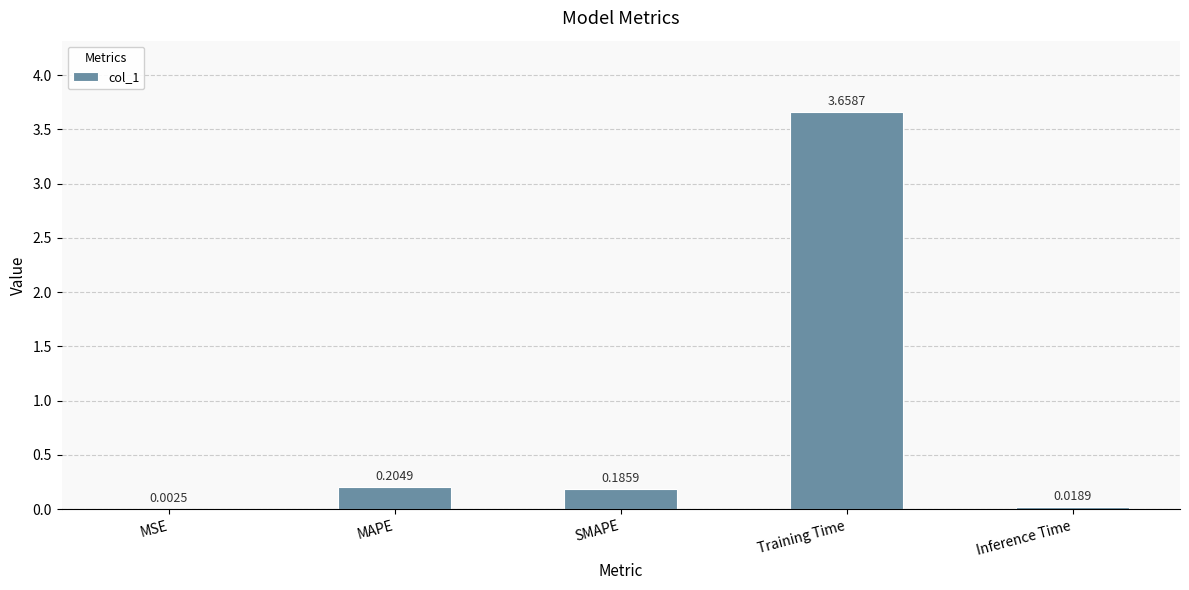

What is the sum of all values?

4.1